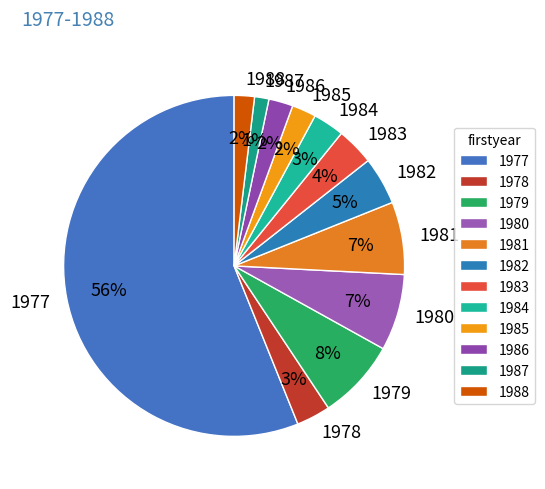

What is the largest slice in the pie chart?

1977